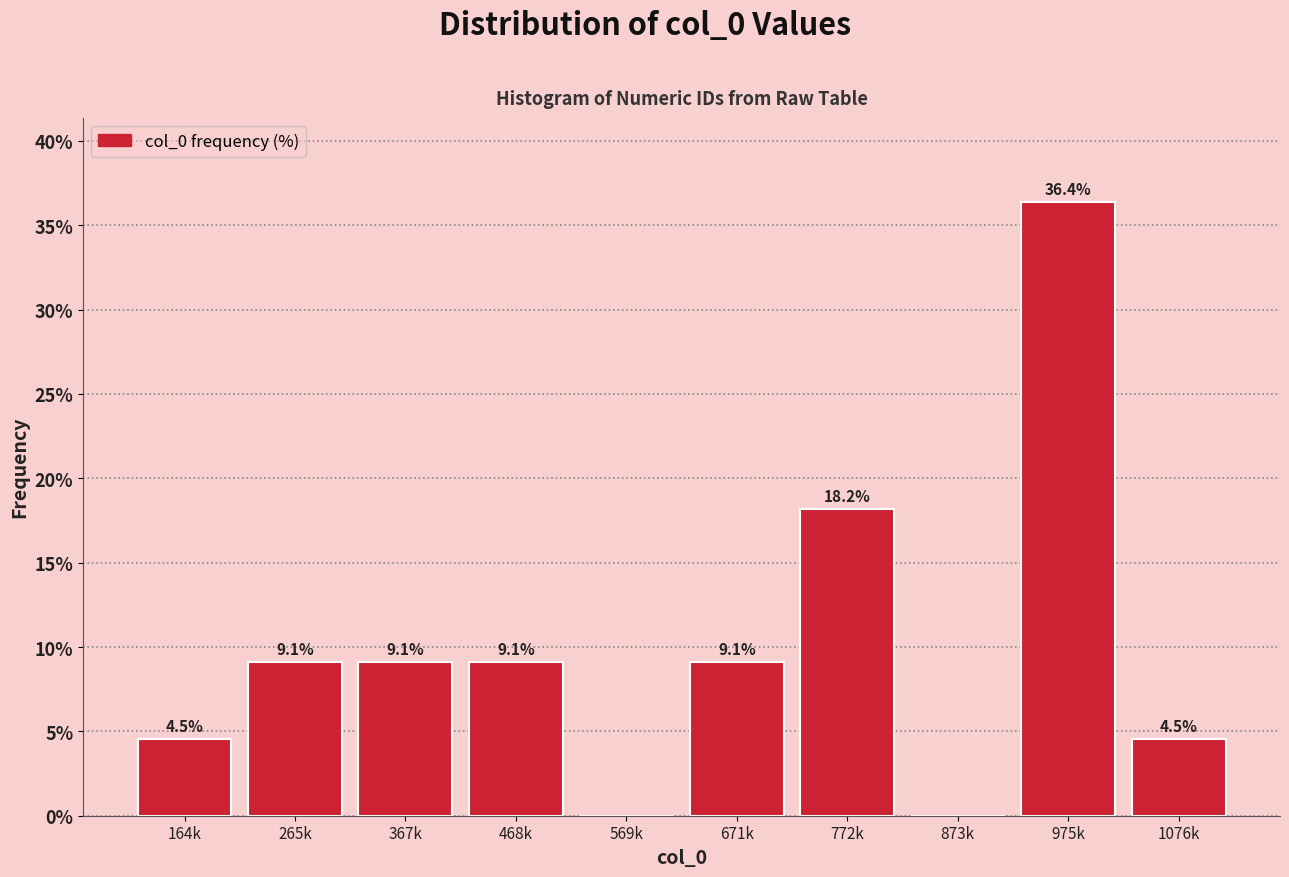

Reading right to left, list all the values displayed in this chart.

1076k=4.5	975k=36.4	873k=0.0	772k=18.2	671k=9.1	569k=0.0	468k=9.1	367k=9.1	265k=9.1	164k=4.5